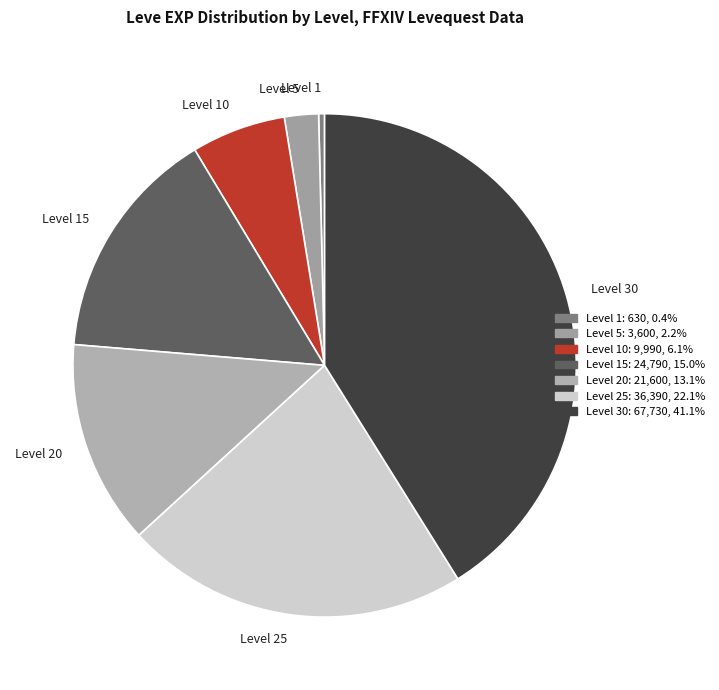

How many segments does this pie chart have?

7